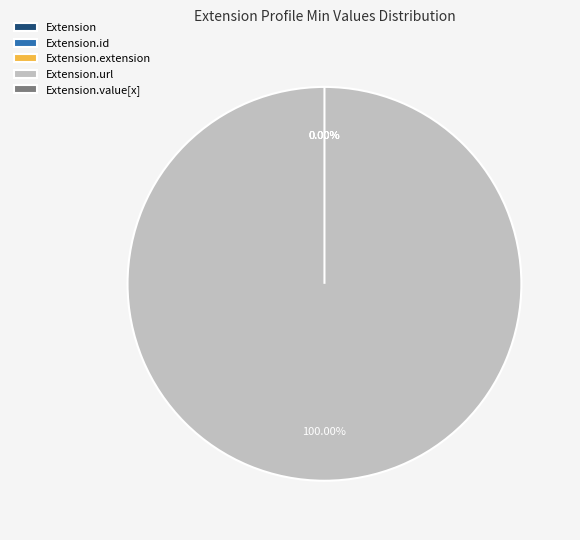

Is the sum of Extension and Extension.value[x] greater than half?

No